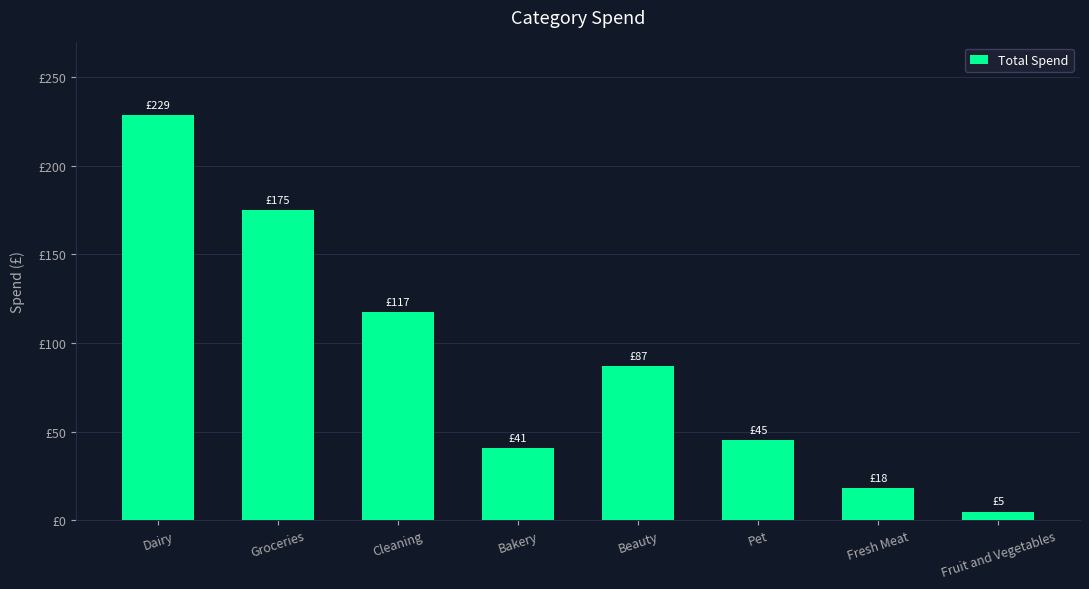

What is the greatest value displayed?

228.6